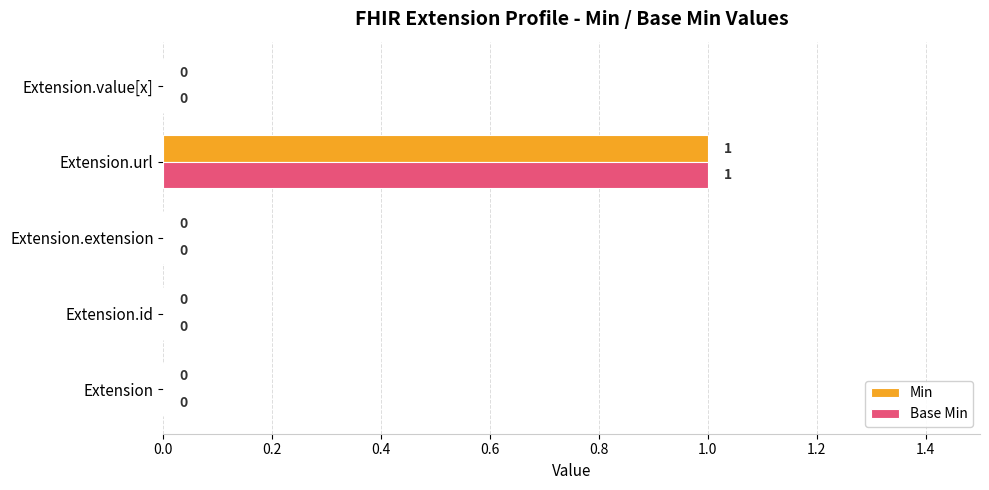

How many values in Min are above zero?

1